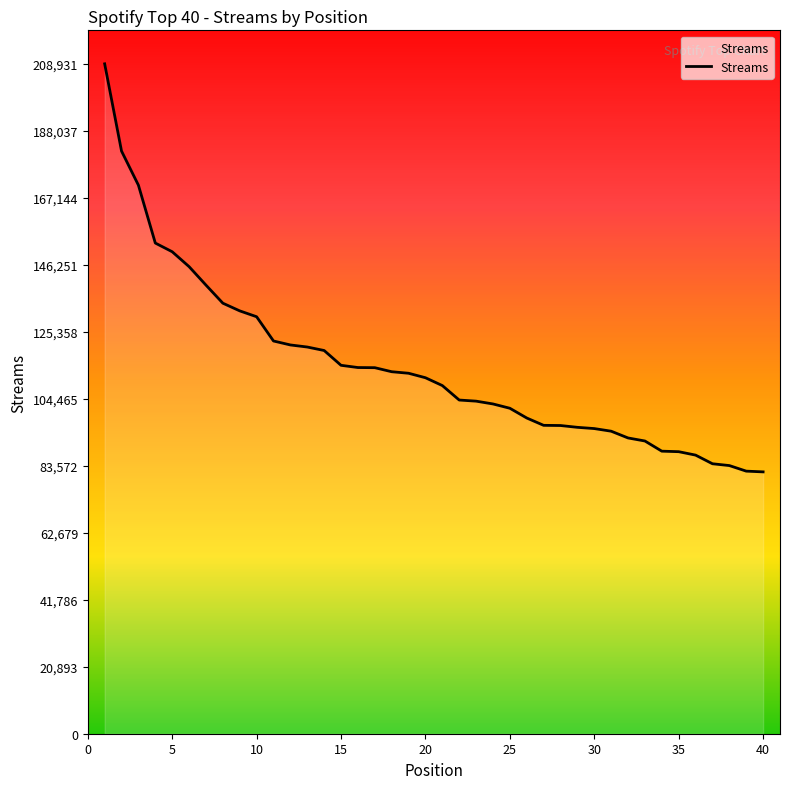

How many lines are shown in the chart?

1